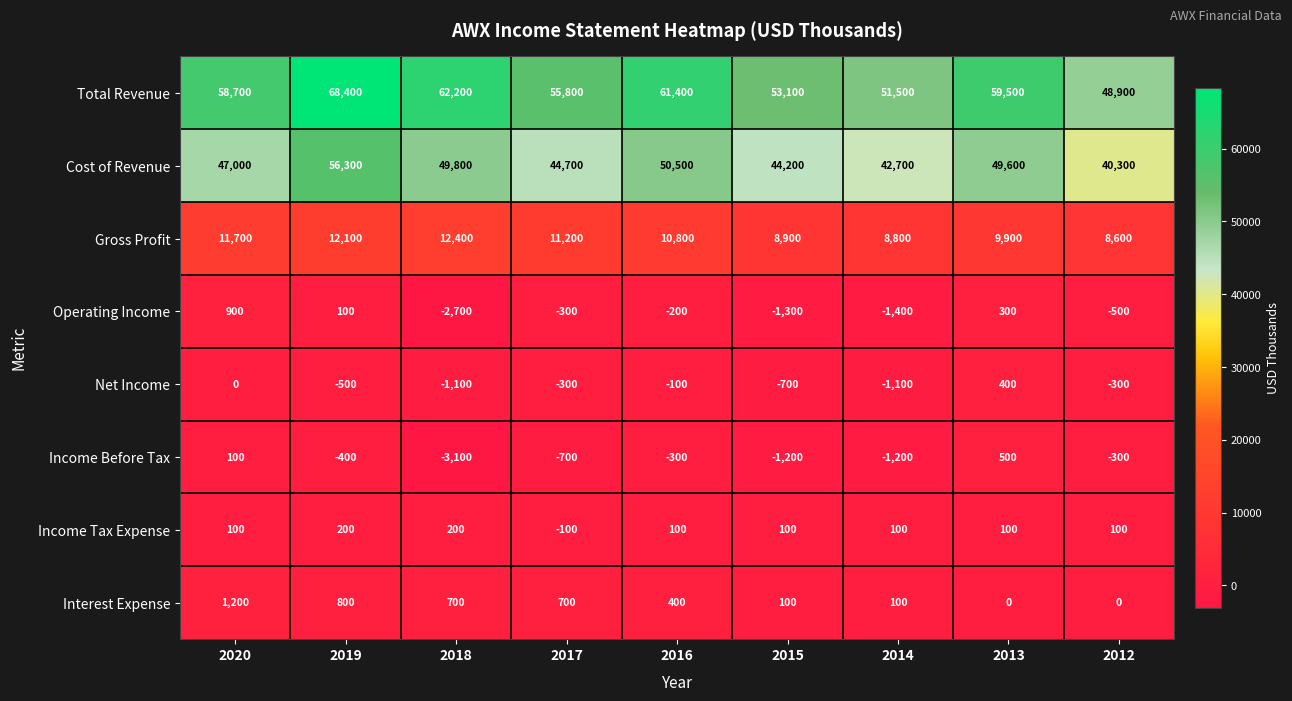

List the series in order of their peak value, lowest first.

Income Tax Expense, Net Income, Income Before Tax, Operating Income, Interest Expense, Gross Profit, Cost of Revenue, Total Revenue